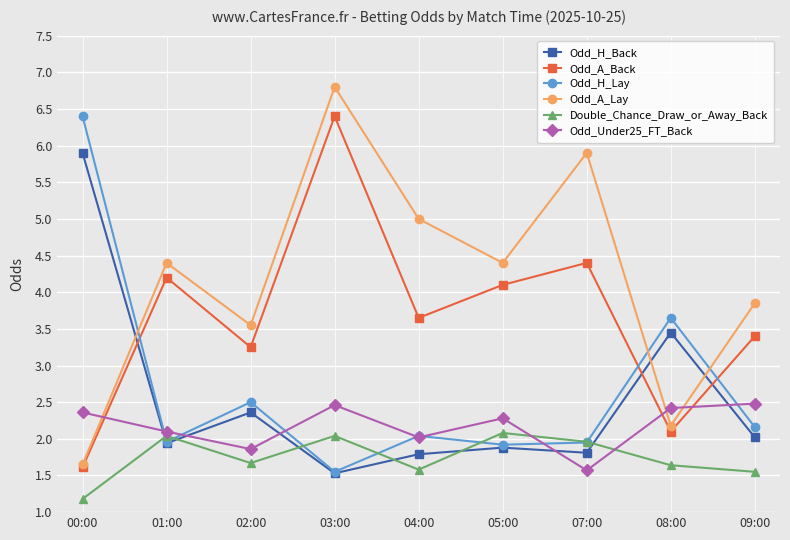

True or false: Odd_H_Lay has a value of 3.6 at 04:00.

False